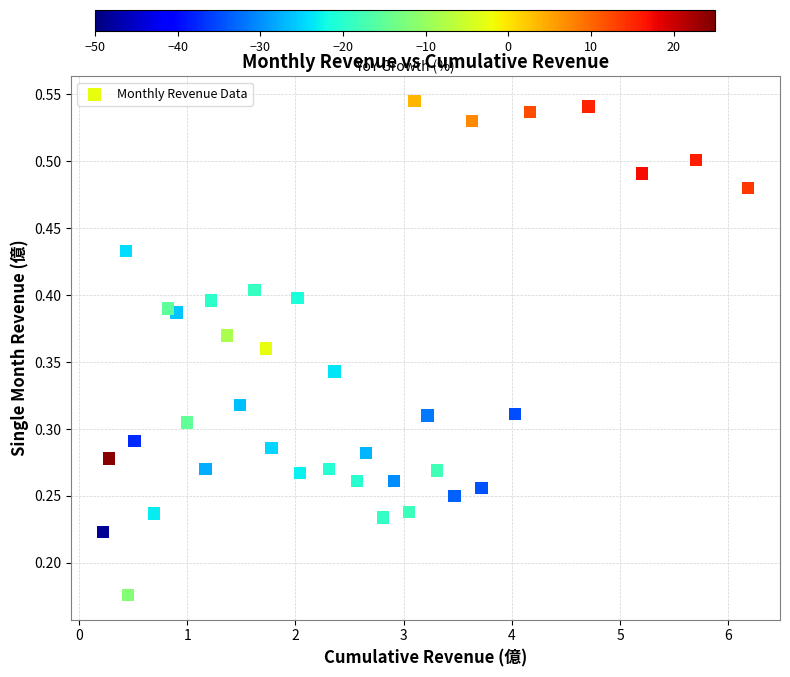

What is the range of X values (max minus min)?

6.0